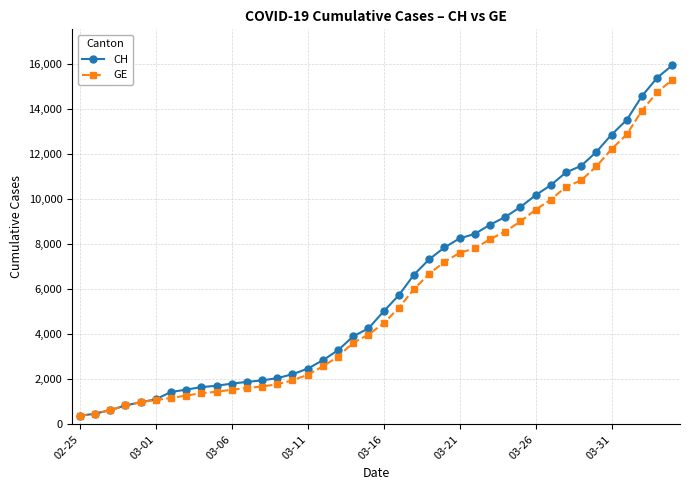

Which series has the largest total across all categories?

CH